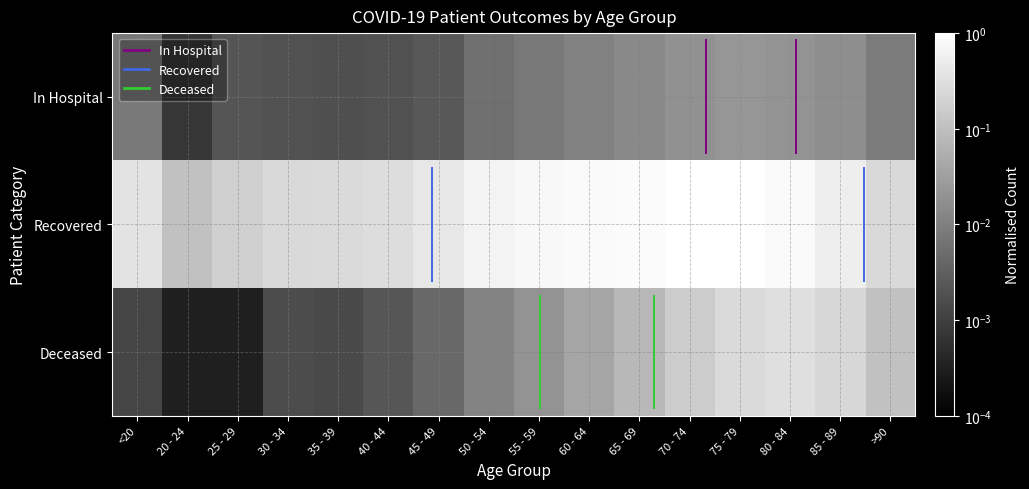

What is the difference between the highest and lowest values at 75 - 79?

1.0